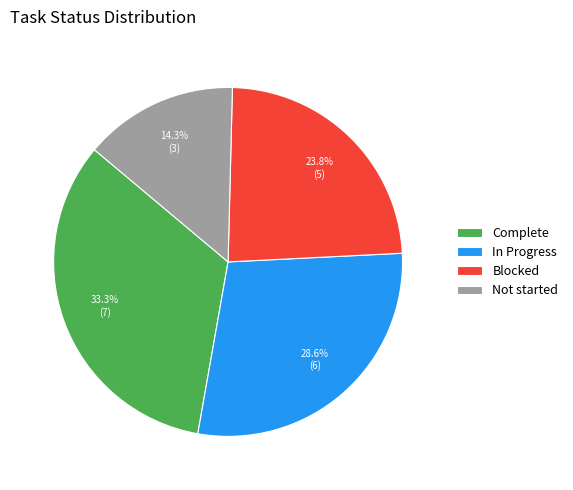

To the nearest percent, what is the difference between the Blocked and Not started slice percentages?

10%